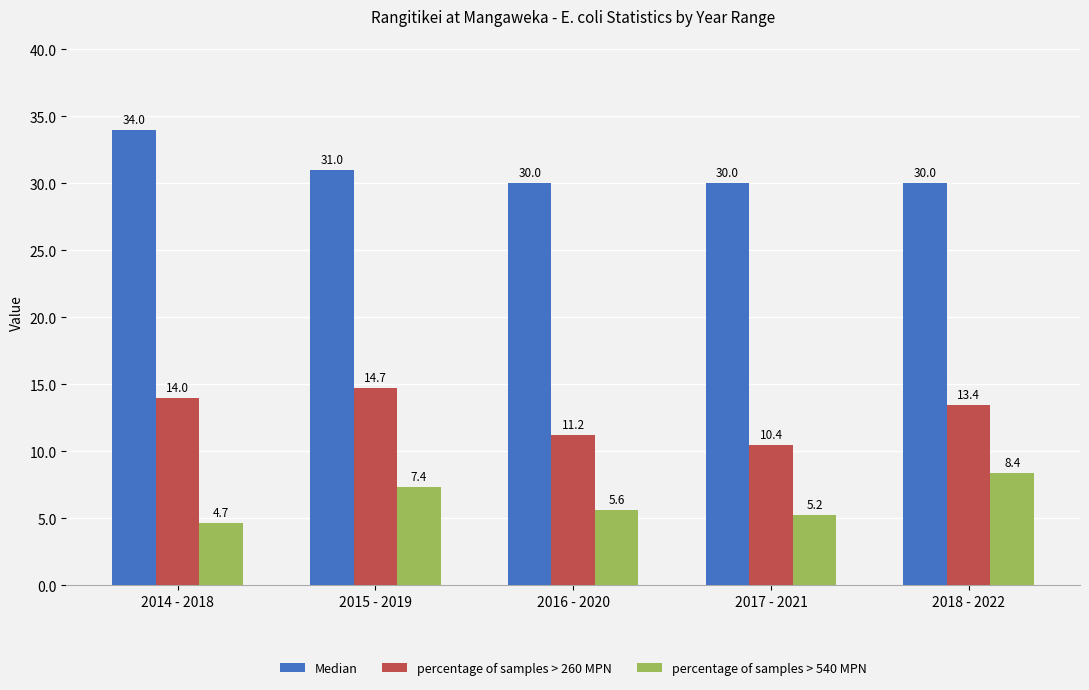

Does the chart contain any negative values?

No